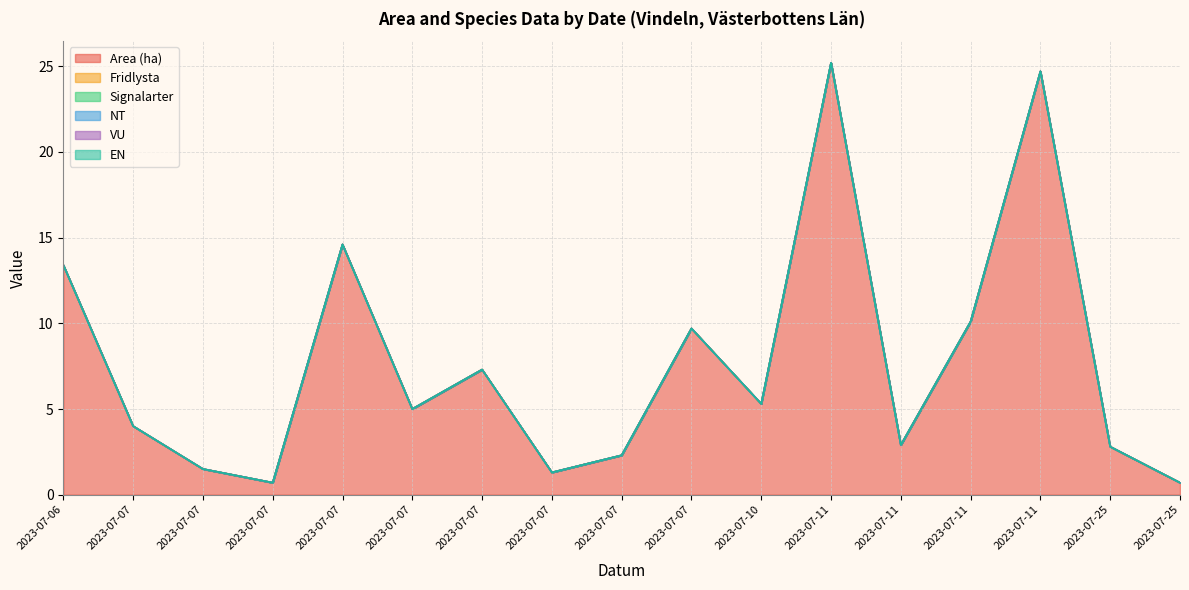

Which category has the highest value in the EN series?

2023-07-06